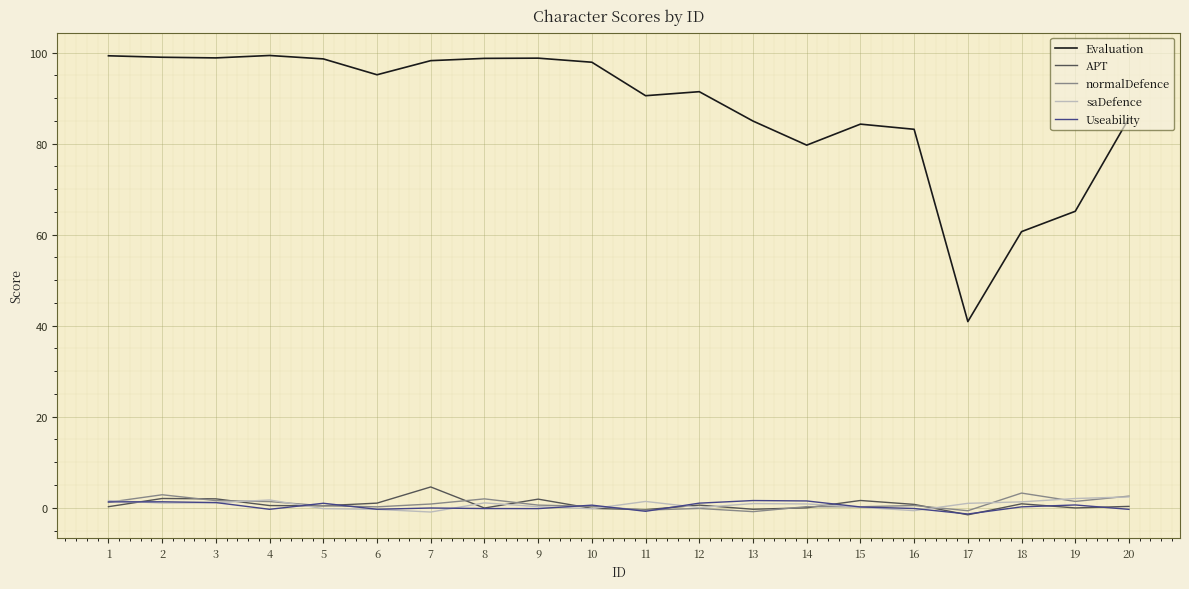

Which series has the widest spread of values?

Evaluation